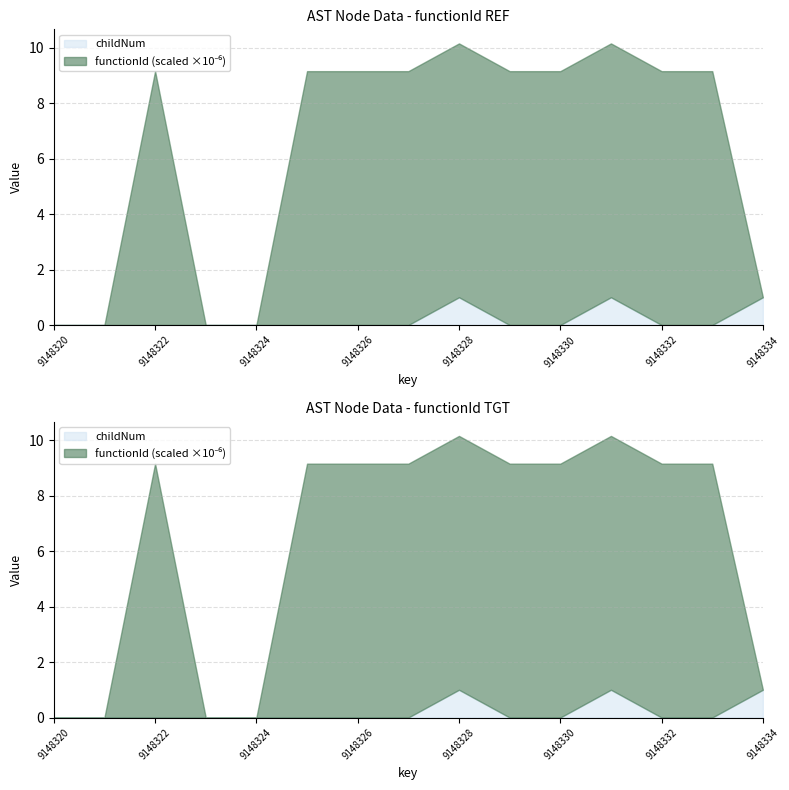

True or false: childNum and functionId intersect in this chart.

False